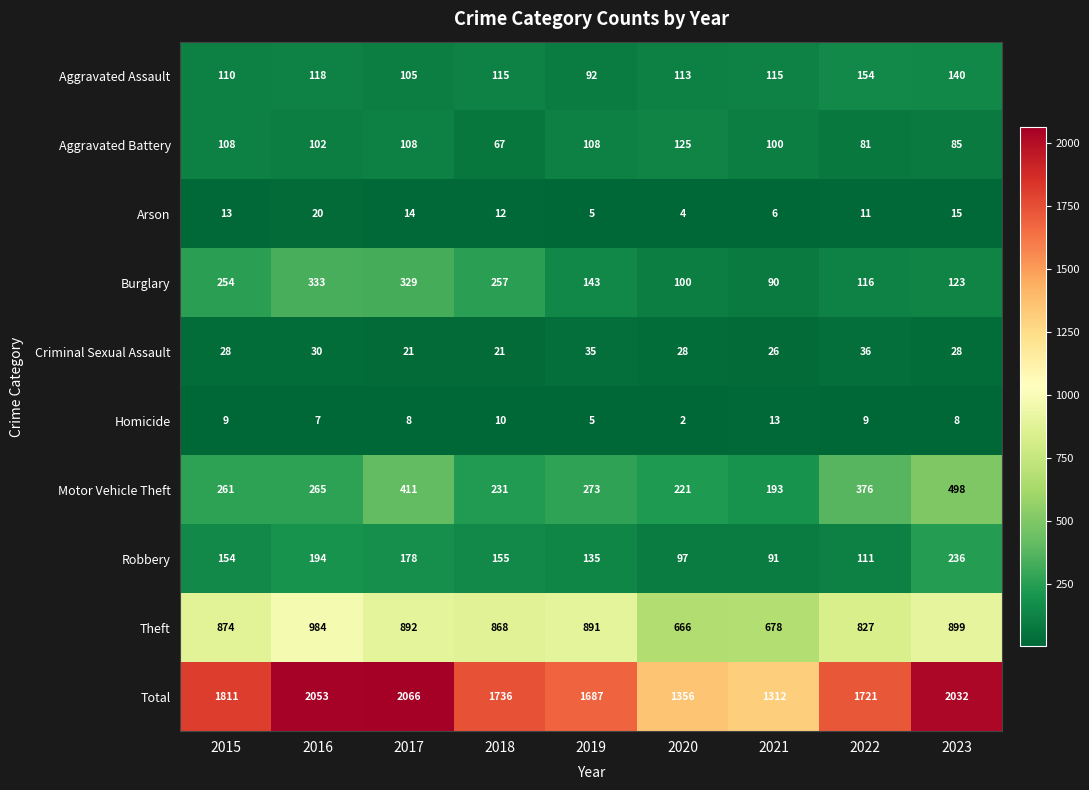

Rank the series at 2015 from lowest to highest value.

Homicide, Arson, Criminal Sexual Assault, Aggravated Battery, Aggravated Assault, Robbery, Burglary, Motor Vehicle Theft, Theft, Total